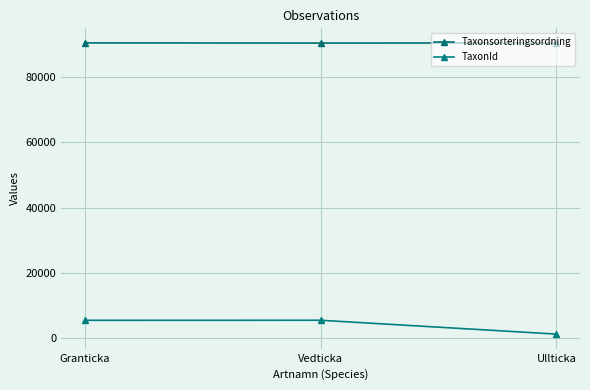

What is the spread (max minus min) of values at Vedticka?

84981